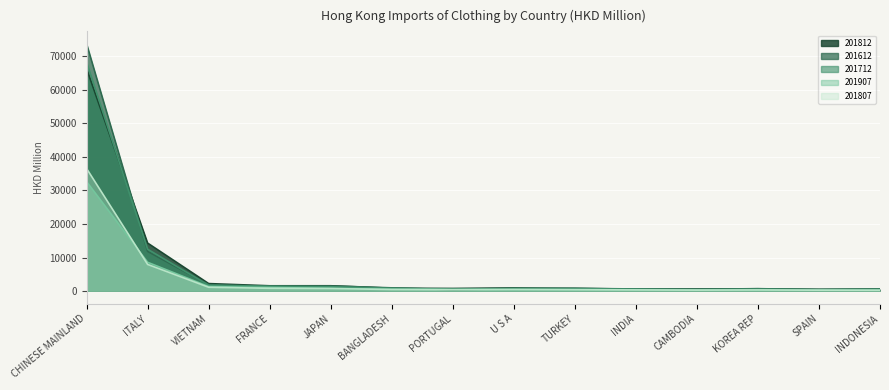

True or false: 201812 and 201807 intersect in this chart.

False